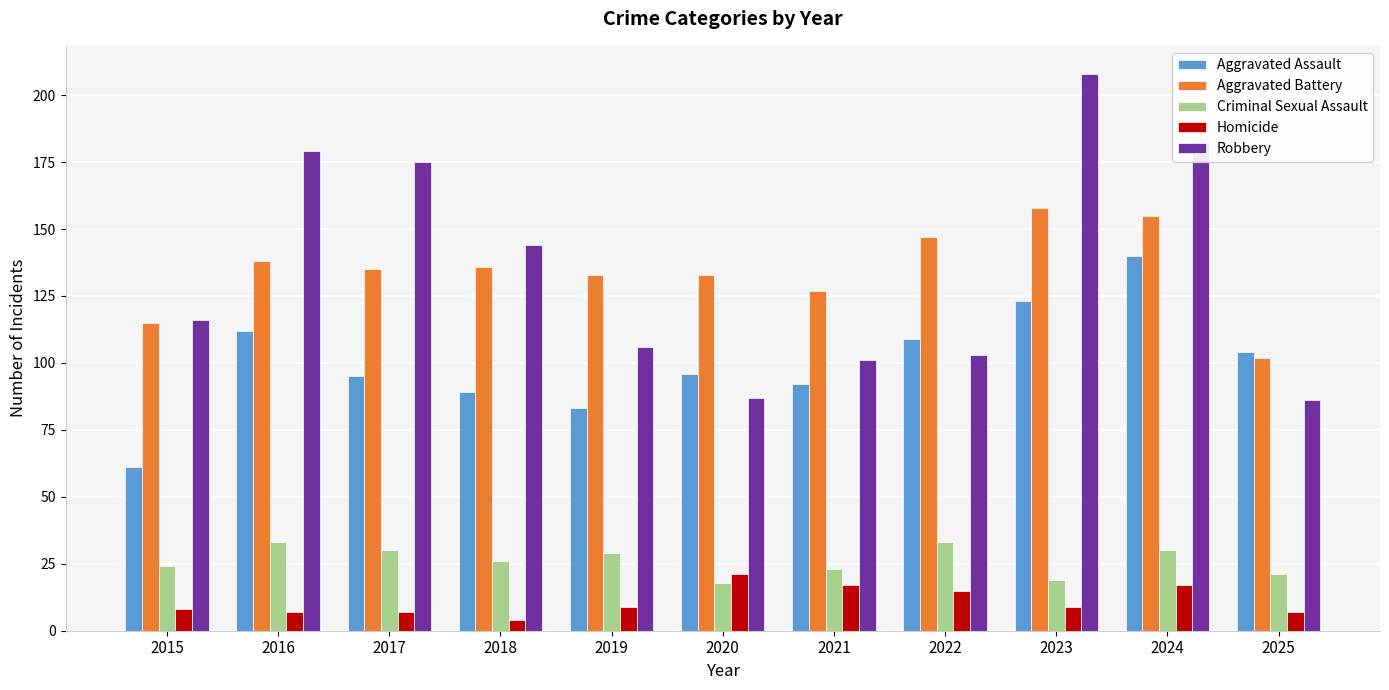

What is the highest value of the Aggravated Battery series?

158